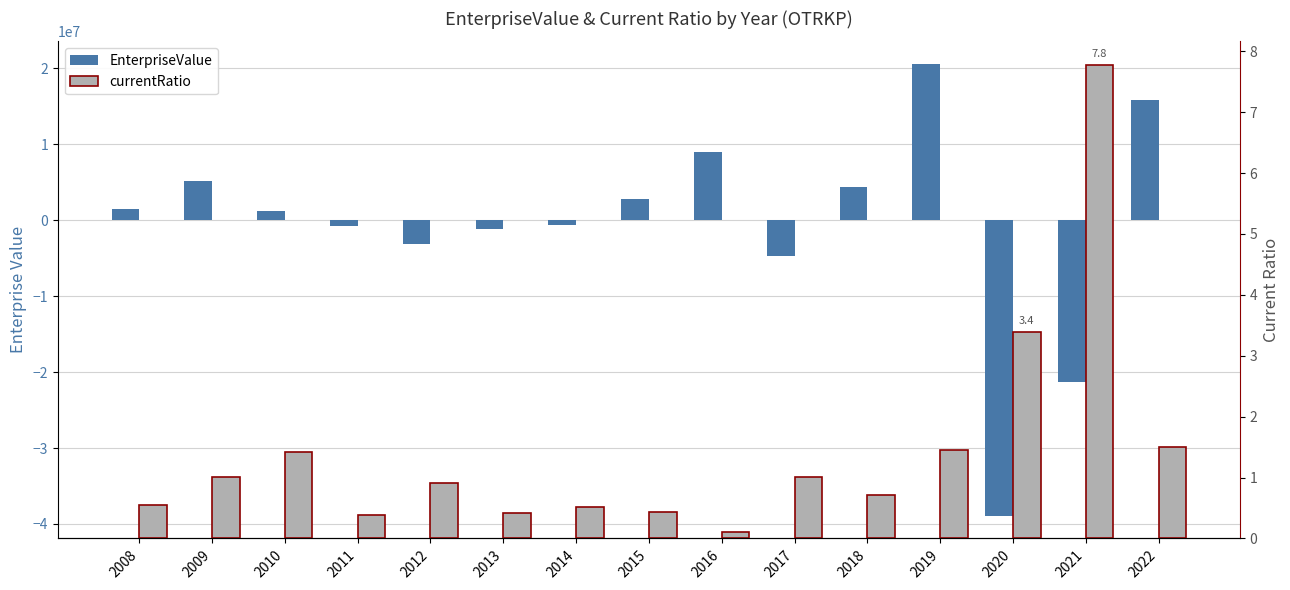

How many bars are there in total?

30